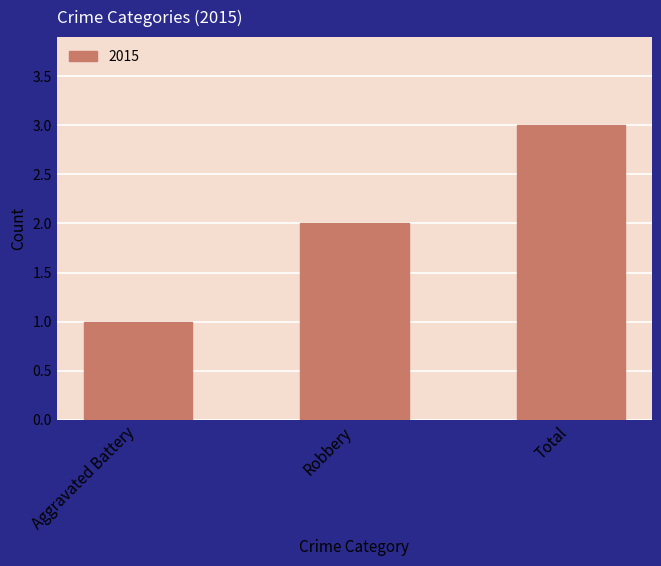

What is the ratio of the value at Robbery to the value at Total?

0.7